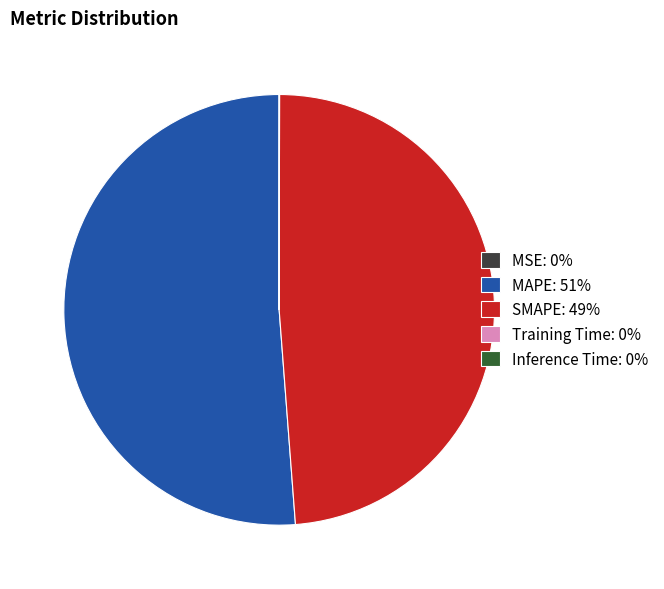

Which category accounts for the majority?

MAPE